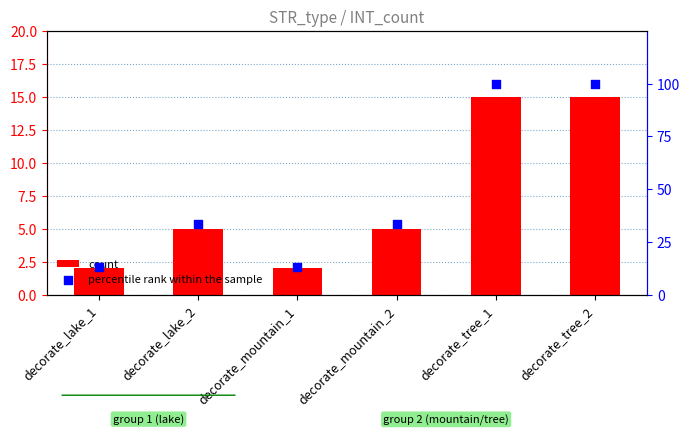

What is the total value across all series at decorate_tree_2?

115.0